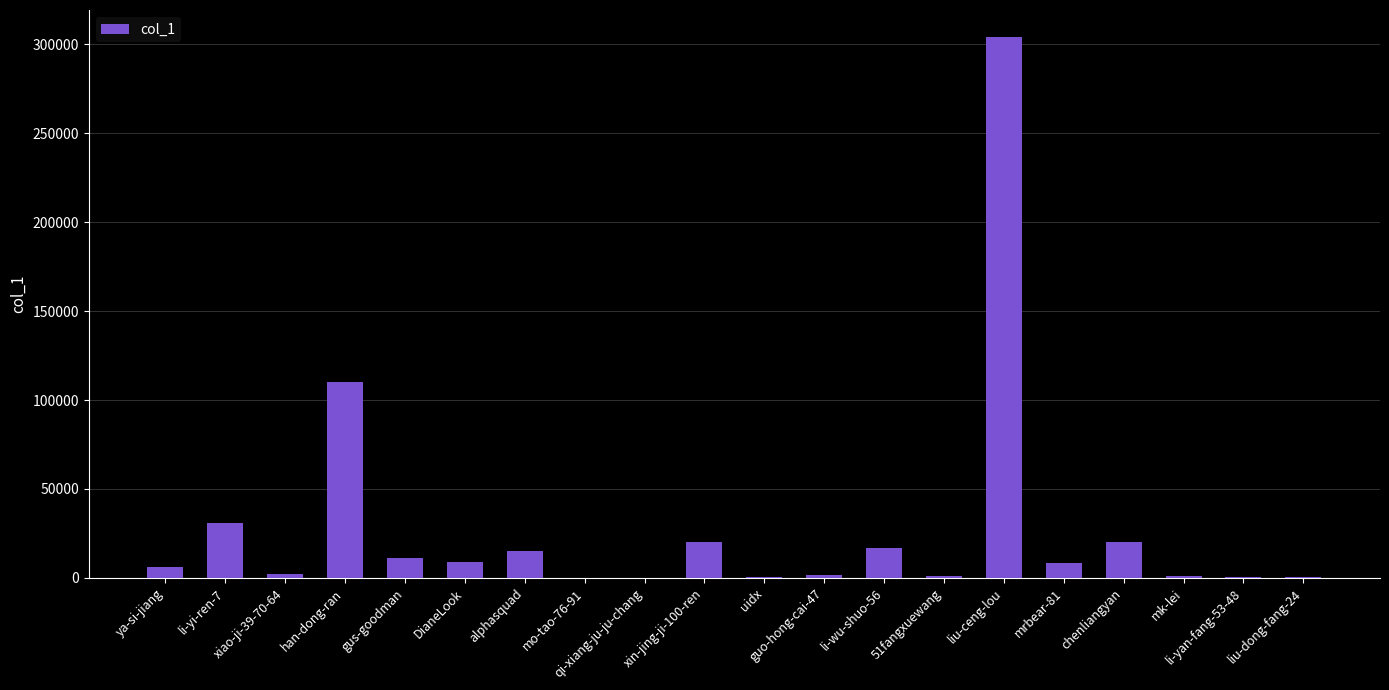

What is the average value?

27972